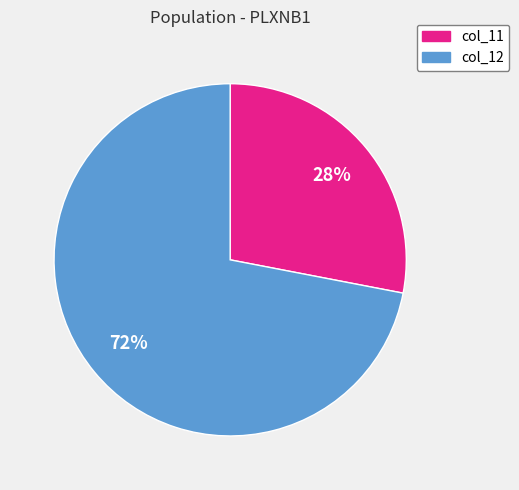

To the nearest percent, what is the average slice percentage?

50%